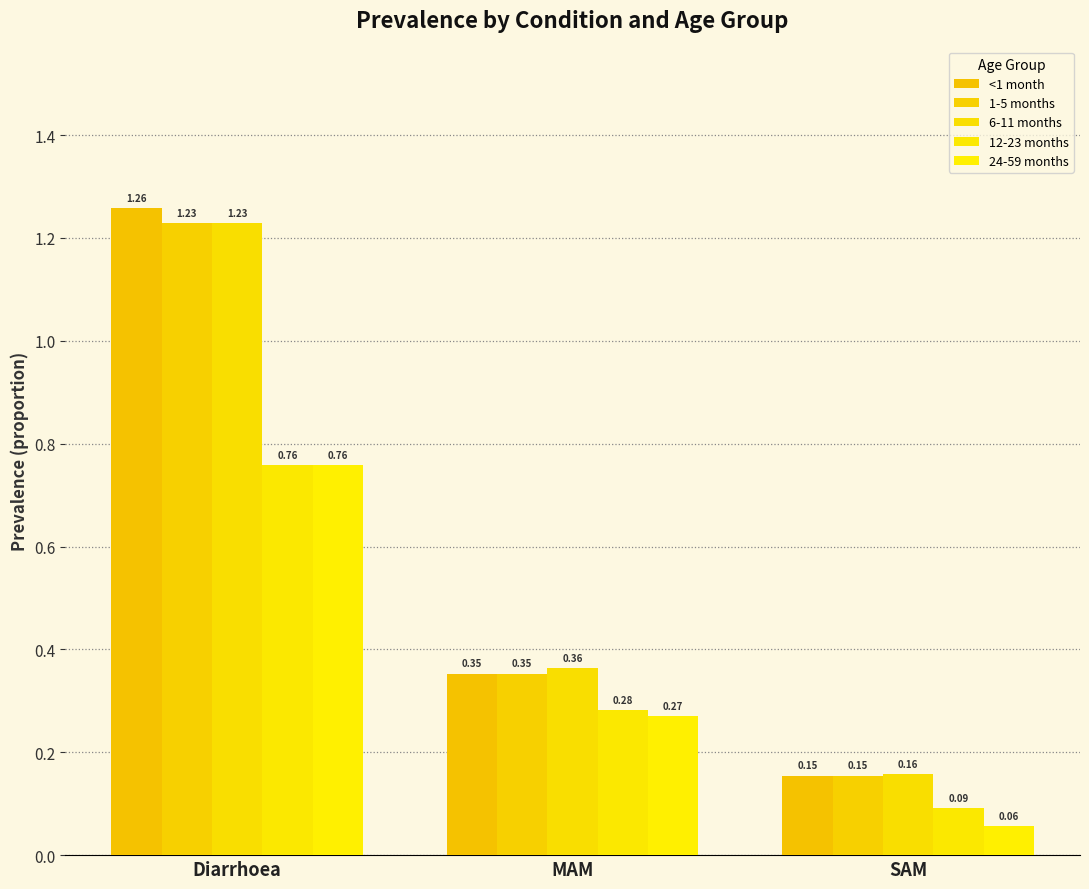

How many bars are there in total?

15